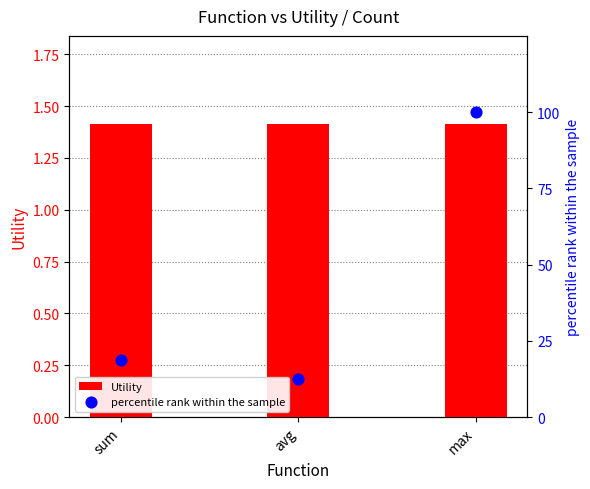

What are all the series names shown in the legend?

Utility, percentile rank within the sample